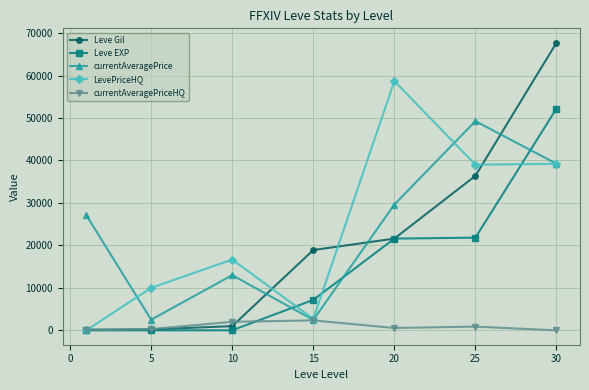

Which series has the widest spread of values?

Leve Gil